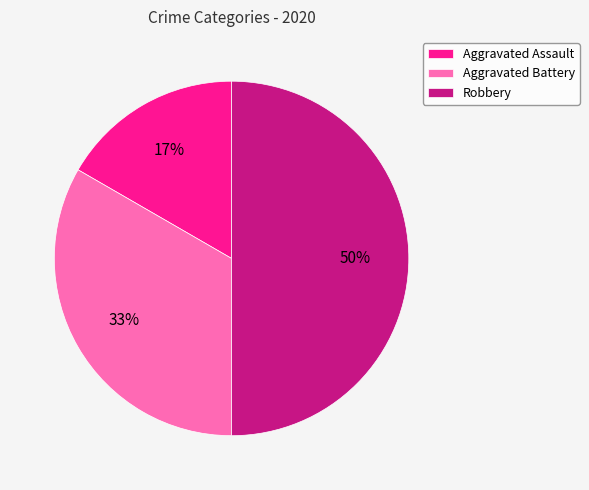

To the nearest percent, what is the difference between the largest and smallest slice percentages?

33%